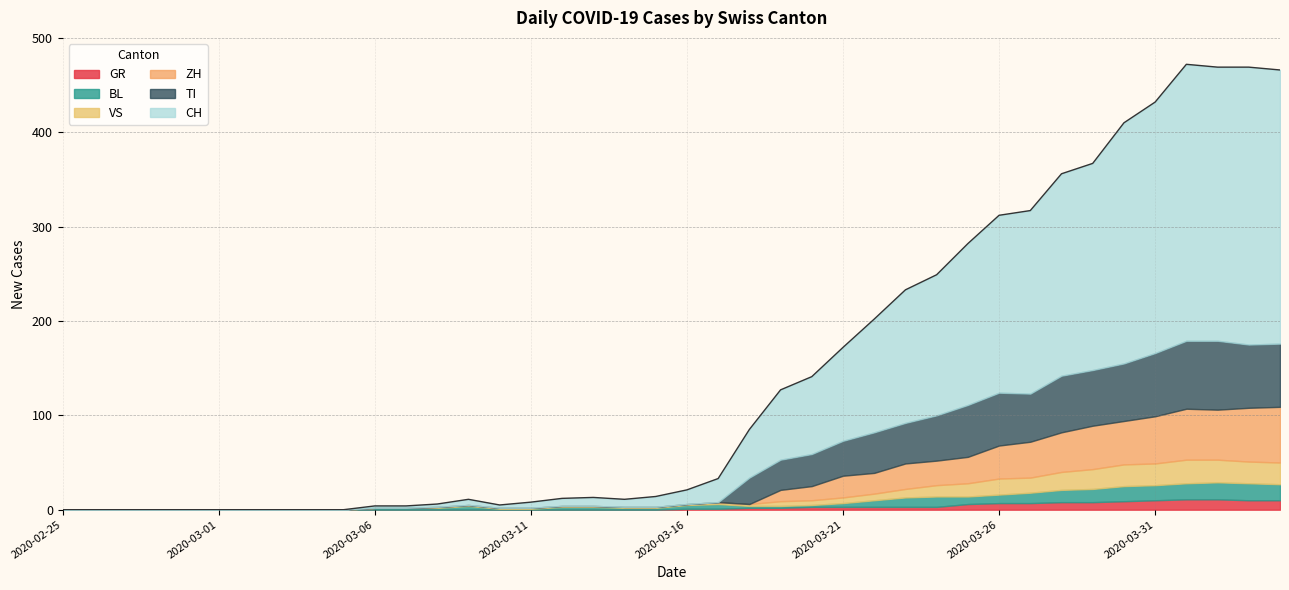

What position from the right is 2020-03-16?

20